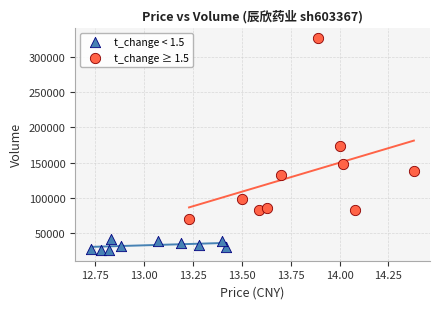

What are all the series names shown in the legend?

t_change < 1.5, t_change ≥ 1.5